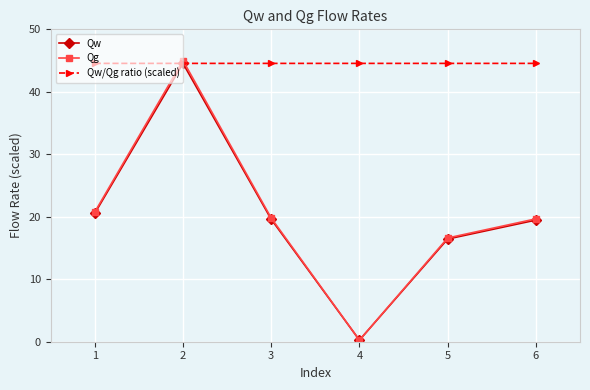

Which series changed the most between 3 and 4?

Qg